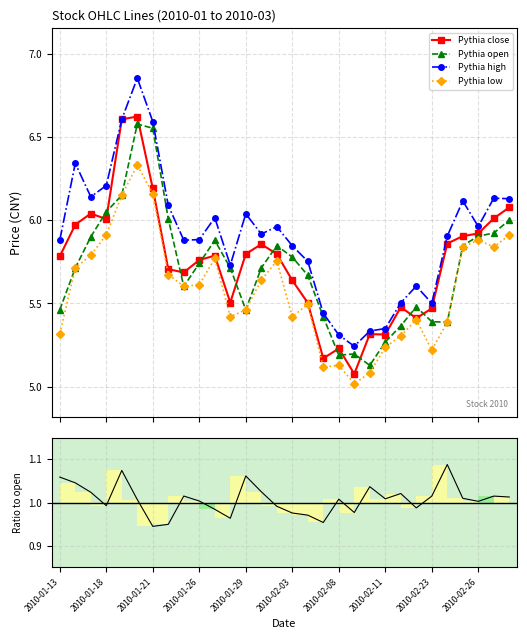

What is the label of the 1st point from the left?

2010-01-13